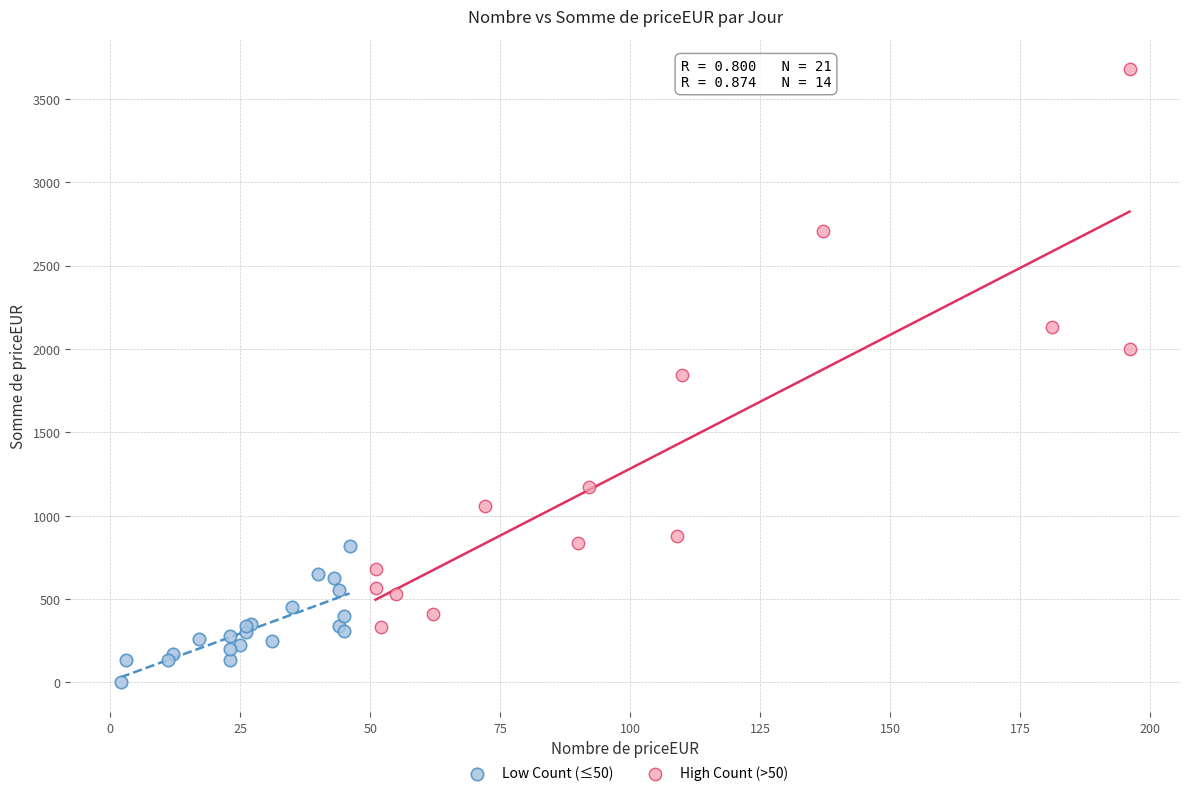

Which series reaches the maximum Y coordinate?

High Count (>50)